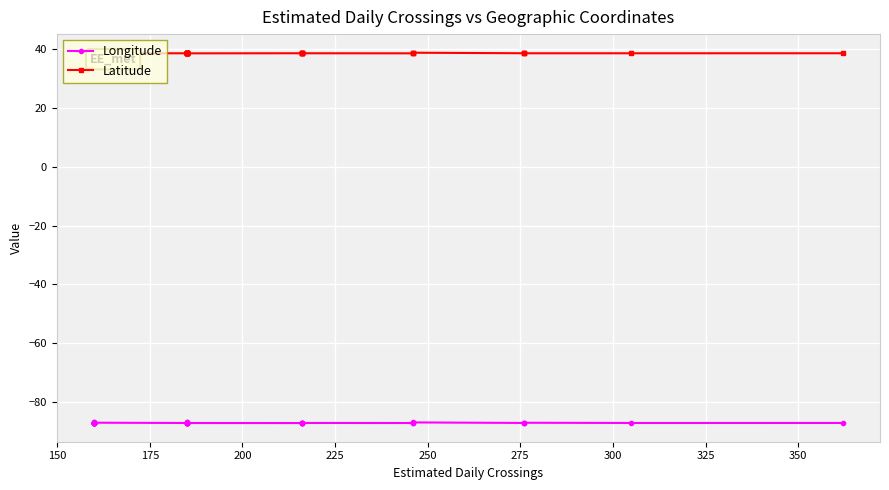

List the series in order of their overall mean, highest first.

Latitude, Longitude